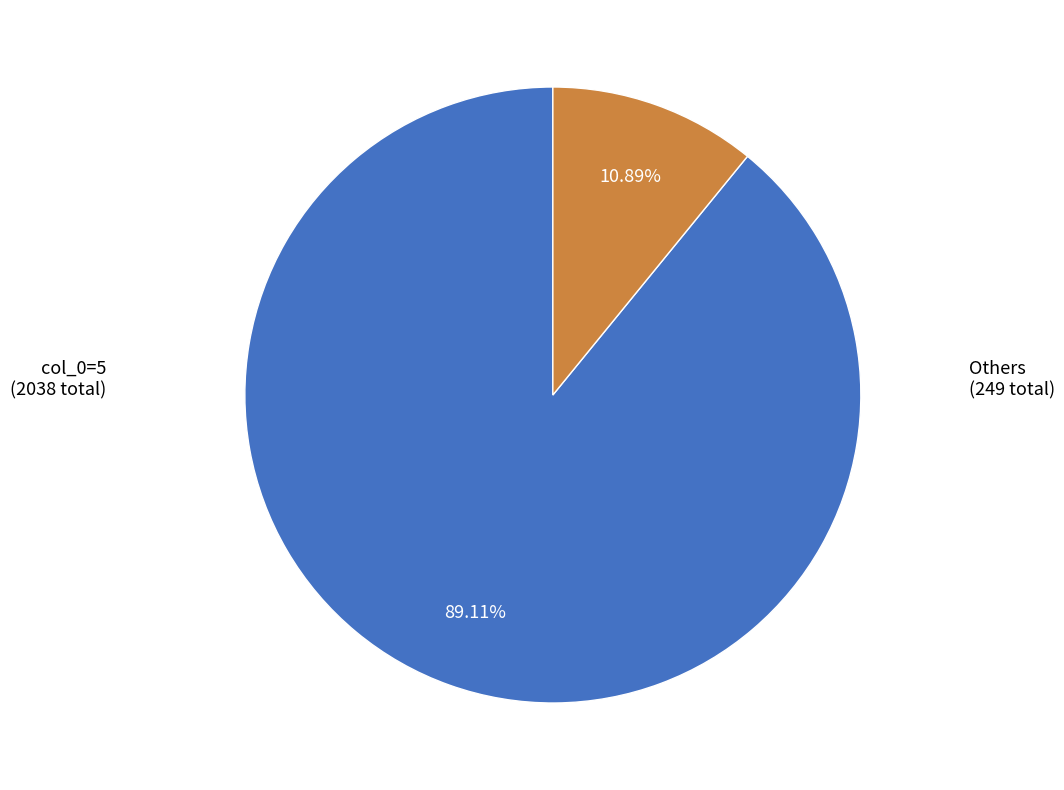

Rank the categories by value from lowest to highest.

Others, col_0=5